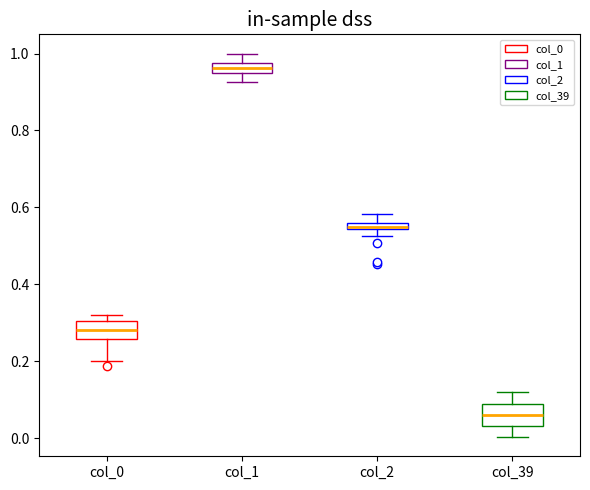

Where is the upper edge of the box for col_39 on the y-axis? The values are not printed on the chart, so give them approximately, as read against the axis.

0.10